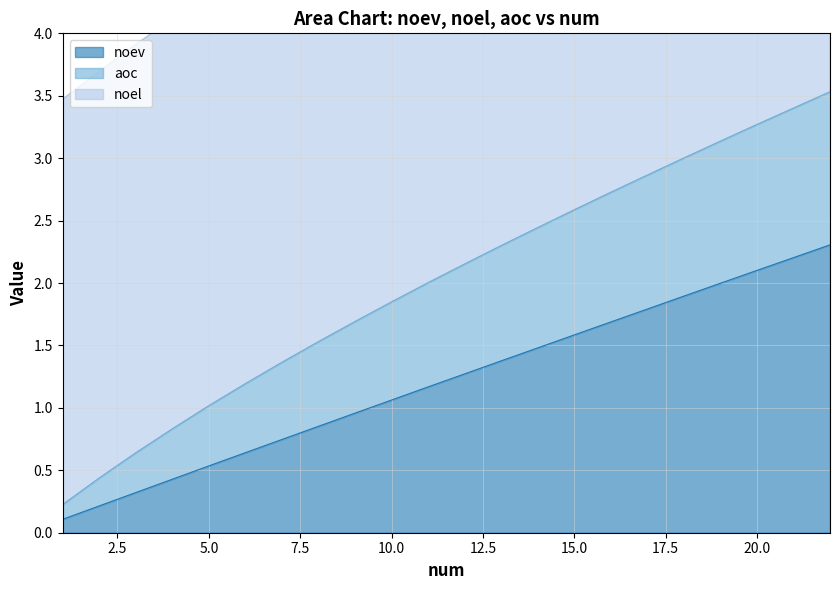

True or false: aoc and noel cross at least once.

False